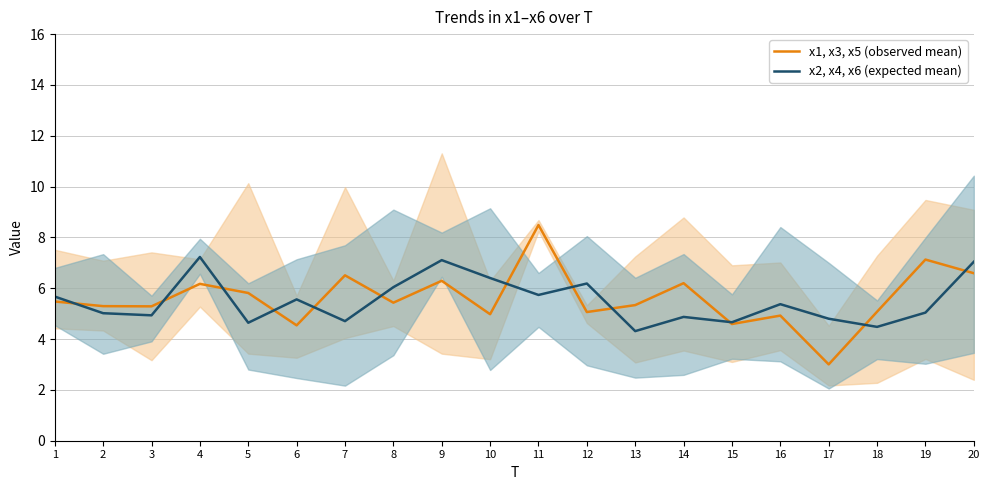

Reading left to right, extract all data points from this chart.

x1, x3, x5 (observed mean): 1=5.5	2=5.3	3=5.3	4=6.2	5=5.8	6=4.5	7=6.5	8=5.4	9=6.3	10=5.0	11=8.5	12=5.1	13=5.3	14=6.2	15=4.6	16=4.9	17=3.0	18=5.1	19=7.1	20=6.6
x2, x4, x6 (expected mean): 1=5.7	2=5.0	3=4.9	4=7.2	5=4.6	6=5.6	7=4.7	8=6.0	9=7.1	10=6.4	11=5.7	12=6.2	13=4.3	14=4.9	15=4.7	16=5.4	17=4.8	18=4.5	19=5.0	20=7.0